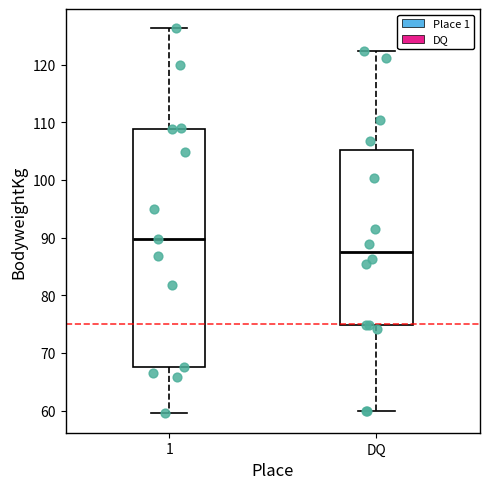

Which box's median line is the lowest?

DQ